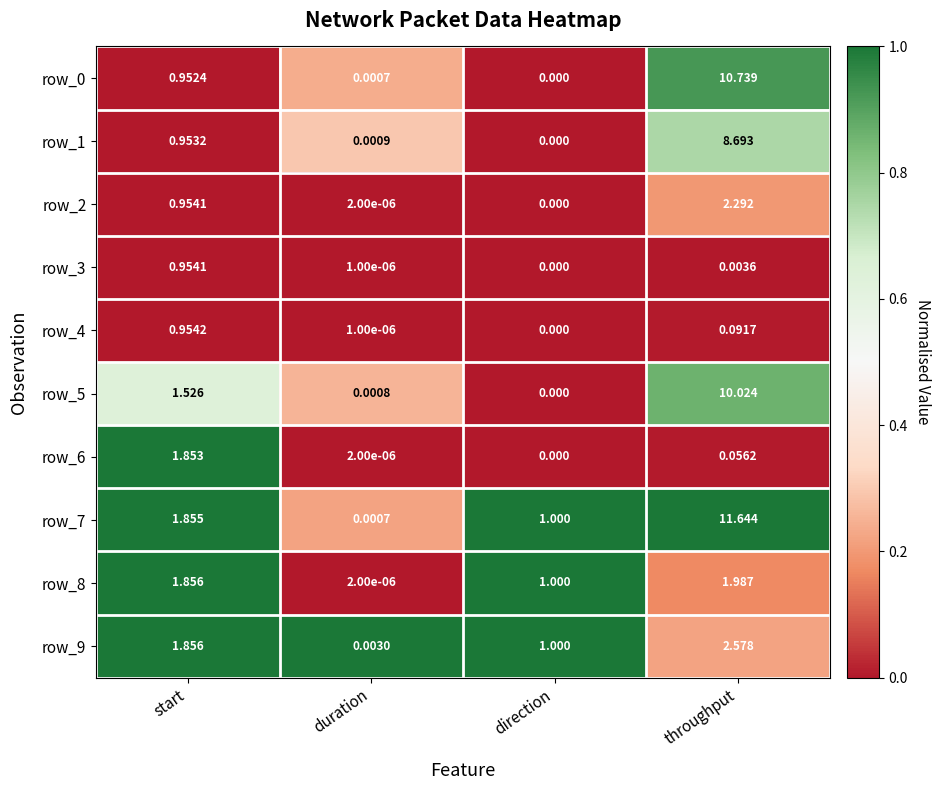

Rank the categories by row_7 value from highest to lowest.

throughput, start, direction, duration